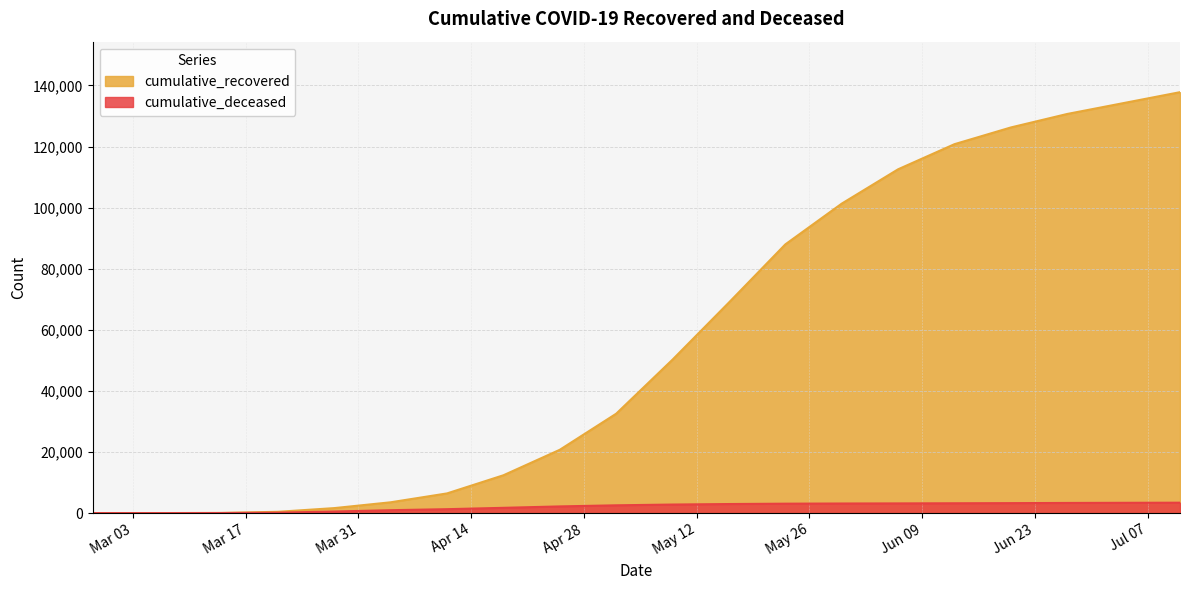

What is the difference between the second highest and second lowest values in the cumulative_deceased series?

3368